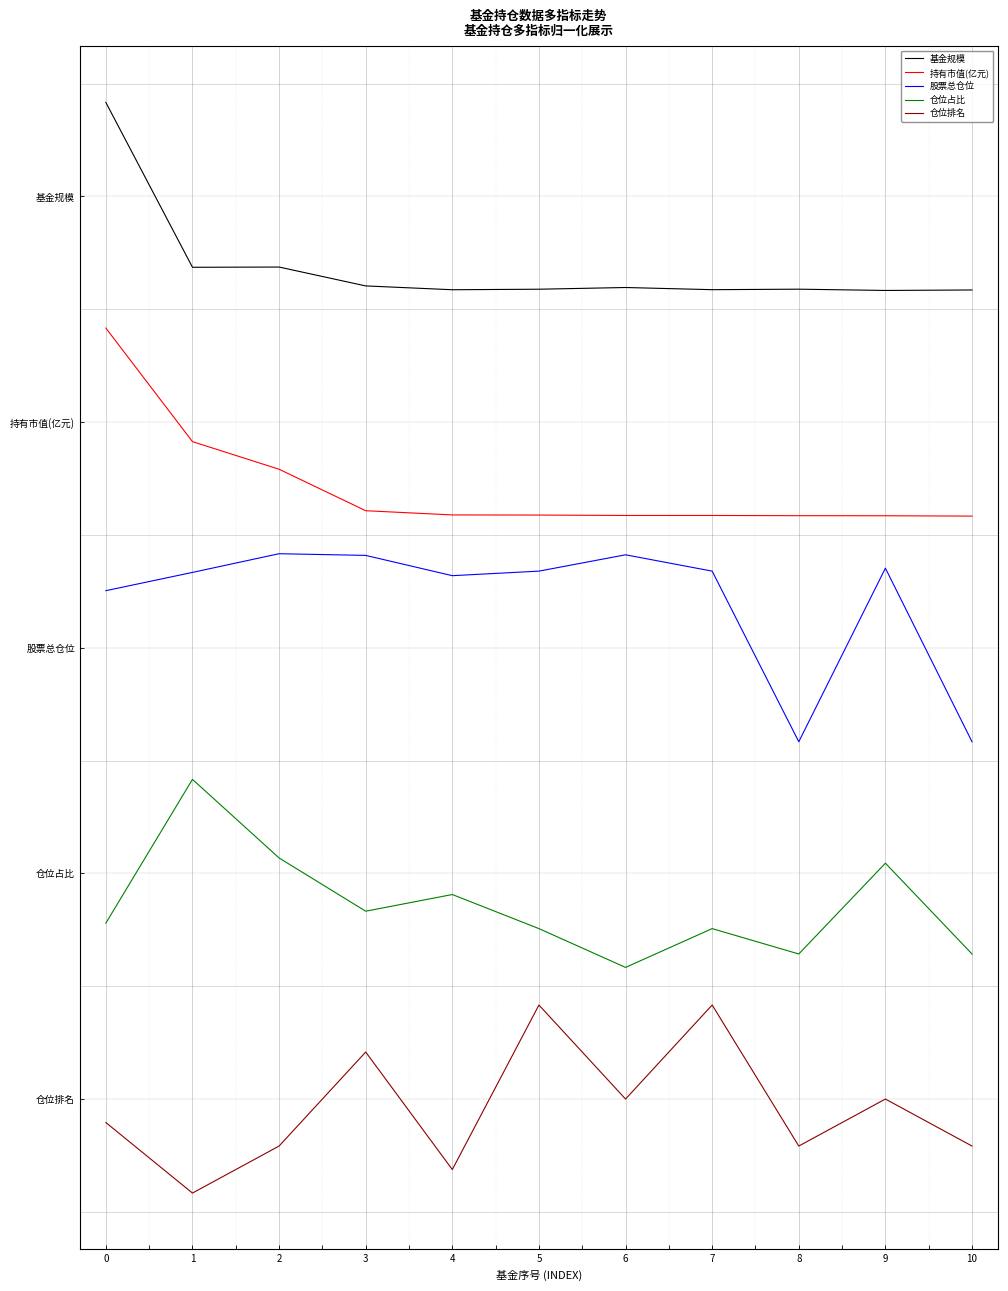

Where is 仓位占比 nearest to the value 1?

6